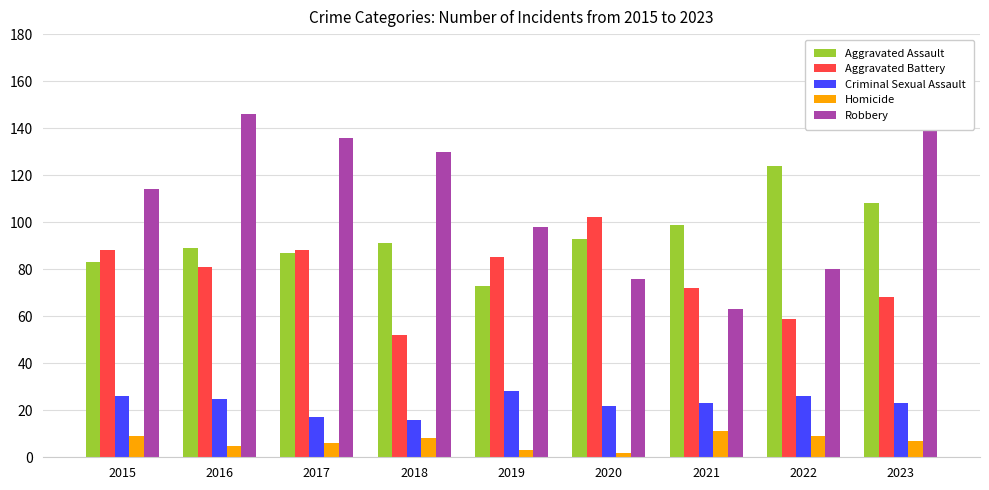

Which has a higher value, 2016 or 2019?

2016